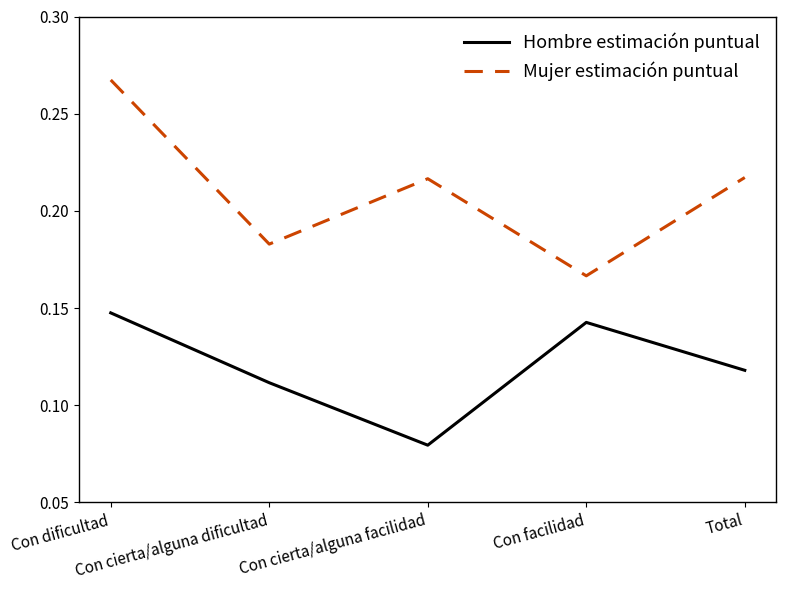

Where is the first local minimum for Mujer estimación puntual?

Con cierta/alguna dificultad